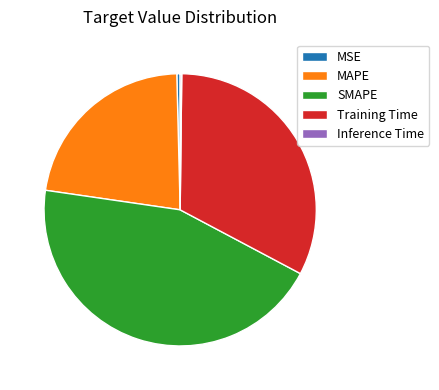

Which slice is the largest?

SMAPE